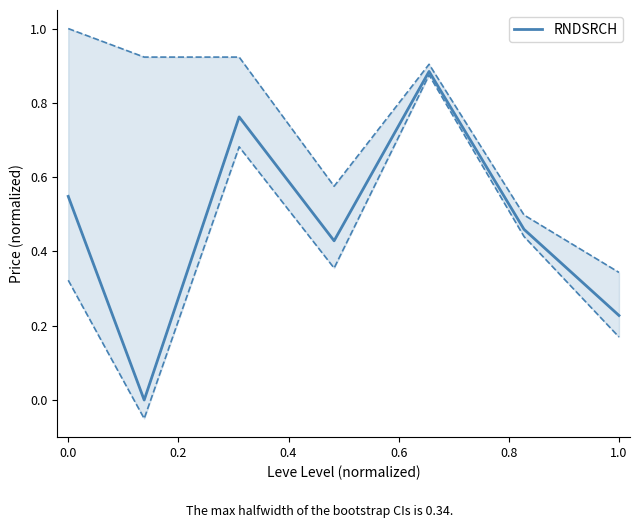

Does the chart have visible grid lines?

No